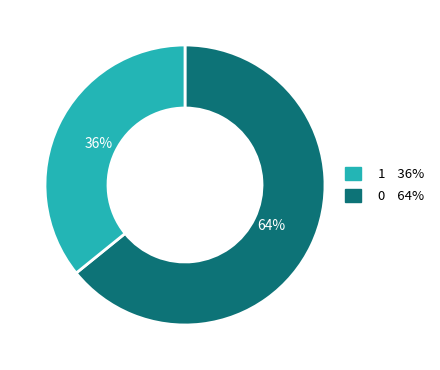

Does any single category account for the majority?

Yes